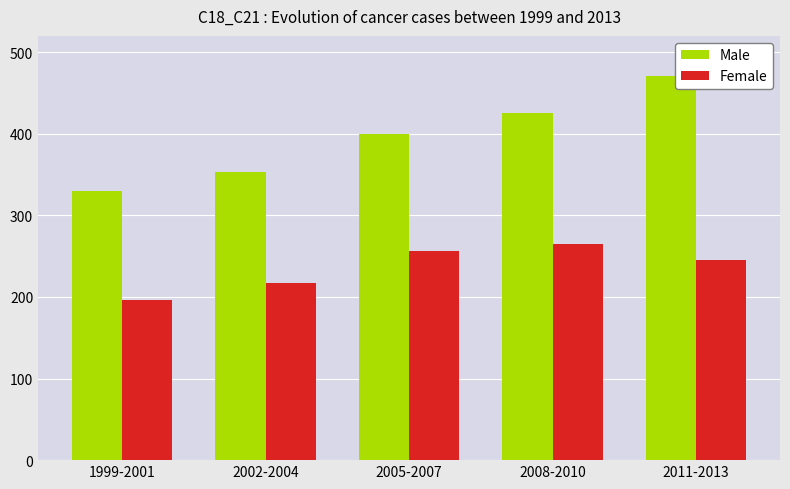

Is the value of Male at 2005-2007 greater than the value of Female at 1999-2001?

Yes